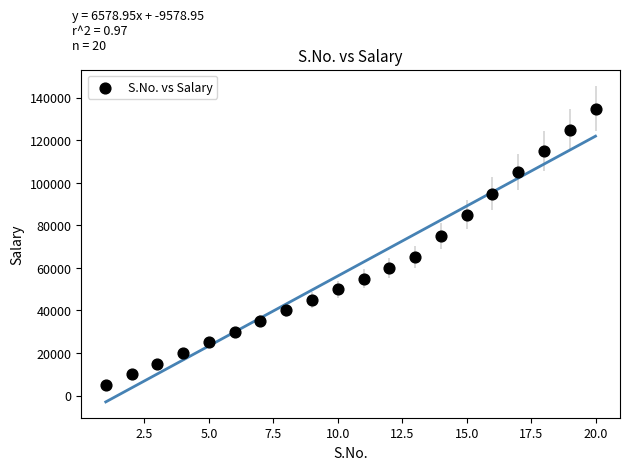

What is the range of Y values (max minus min)?

130000